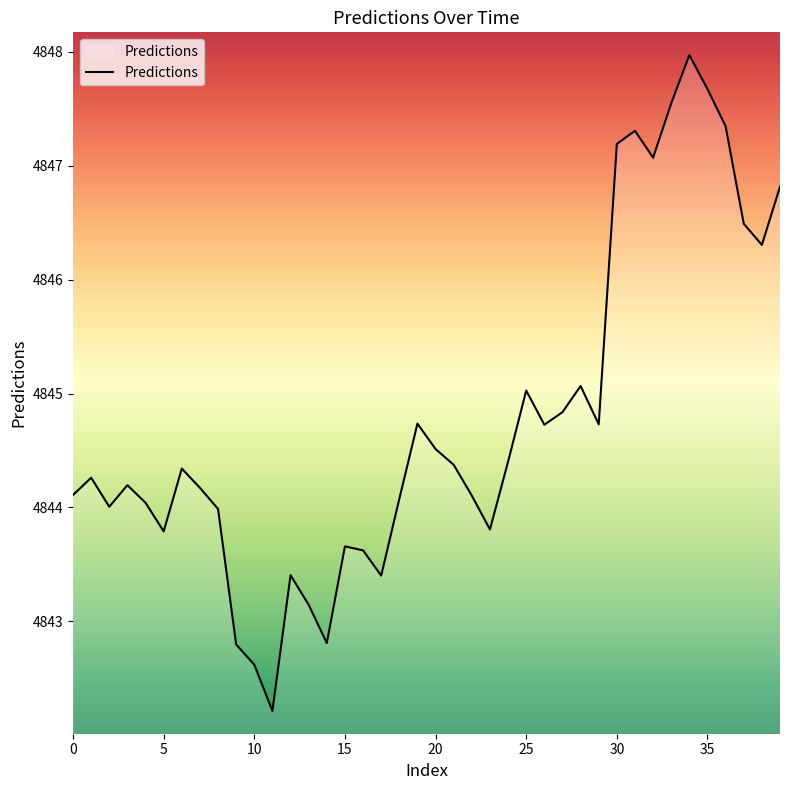

What is the sum of all values?

193790.7